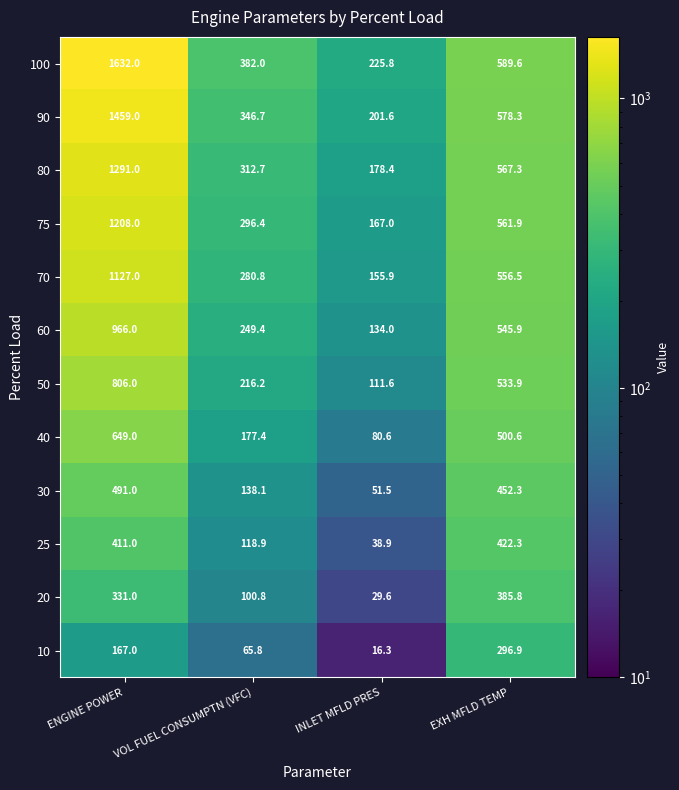

How many data points does each series have?

4